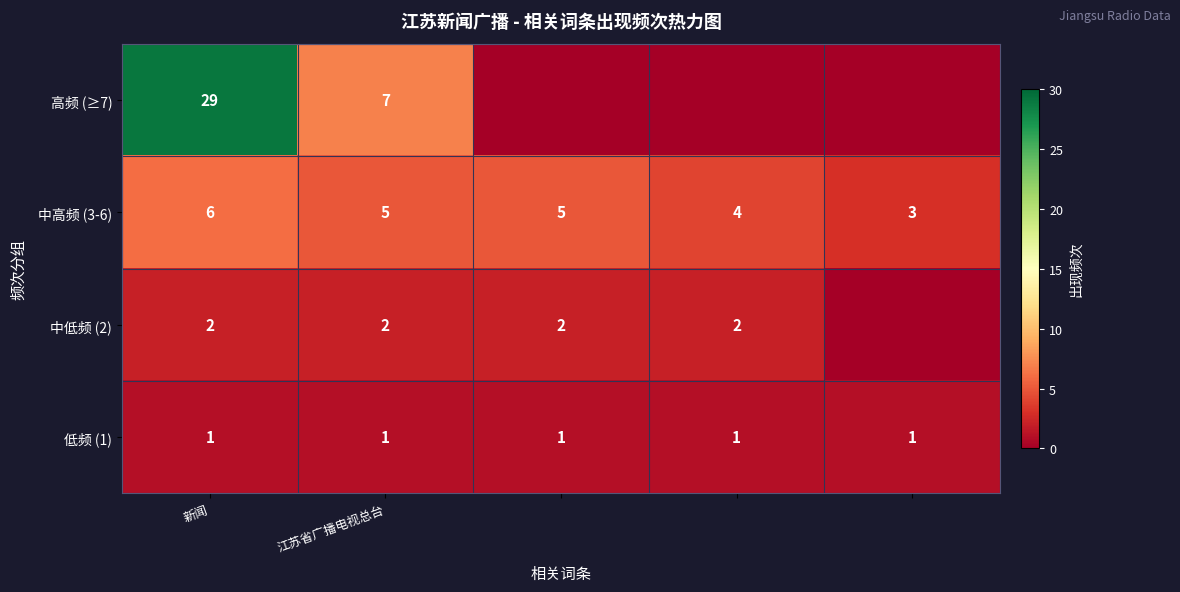

What is the maximum value for 中高频 (3-6)?

6